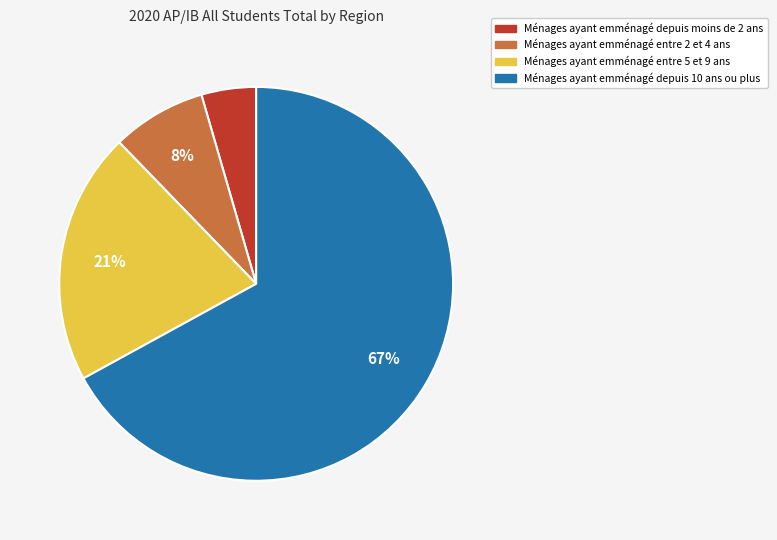

To the nearest percent, what percentage of the pie is Ménages ayant emménagé depuis moins de 2 ans?

4%